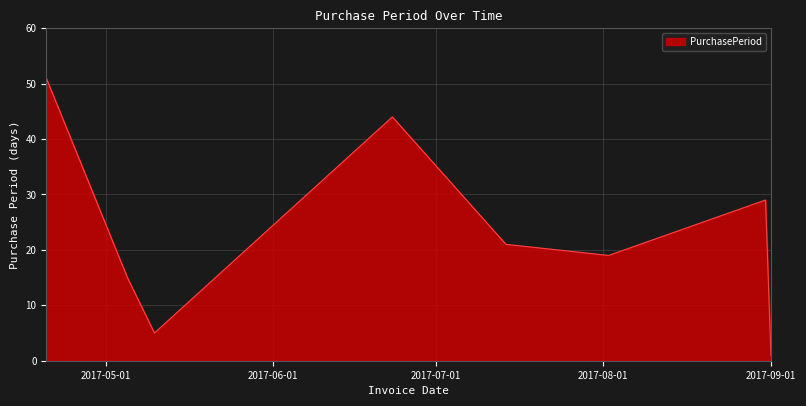

What is the maximum value shown in the chart?

51